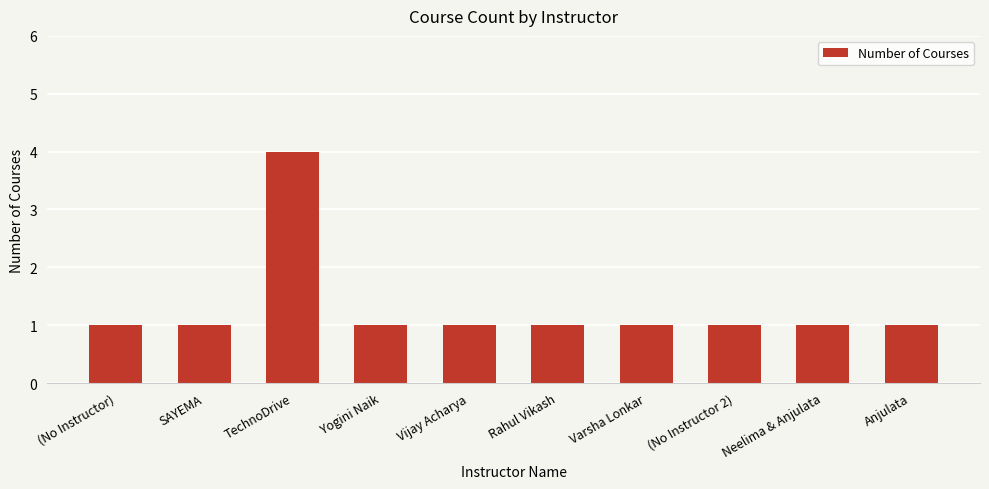

Reading left to right, what are all the values shown in this chart?

(No Instructor)=1	SAYEMA=1	TechnoDrive=4	Yogini Naik=1	Vijay Acharya=1	Rahul Vikash=1	Varsha Lonkar=1	(No Instructor 2)=1	Neelima & Anjulata=1	Anjulata=1